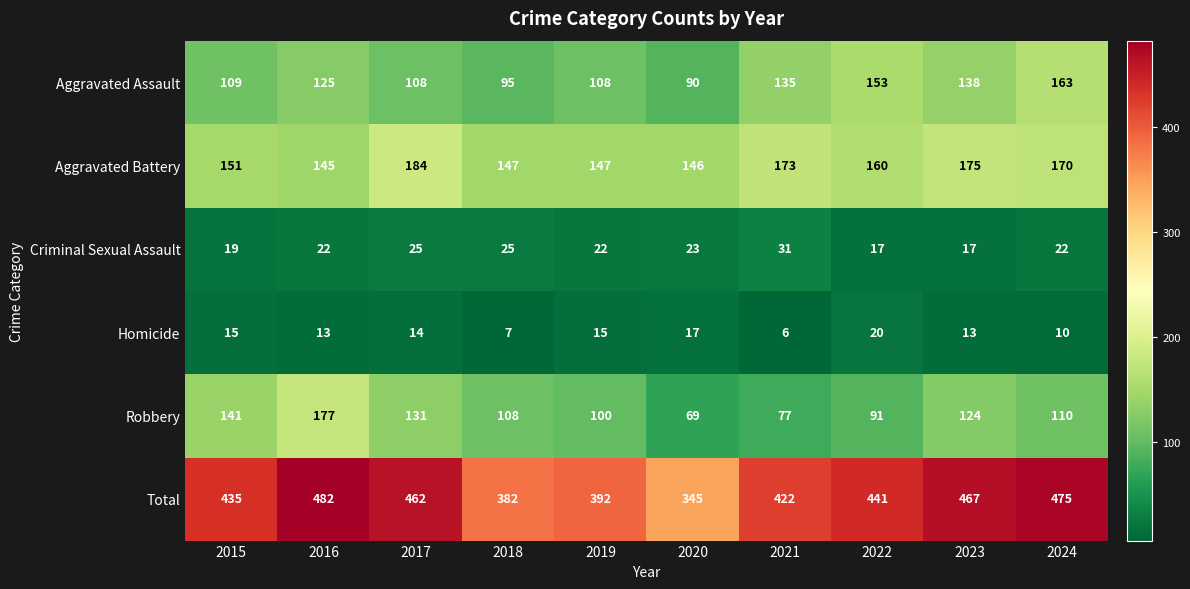

List the series in order of their peak value, lowest first.

Homicide, Criminal Sexual Assault, Aggravated Assault, Robbery, Aggravated Battery, Total